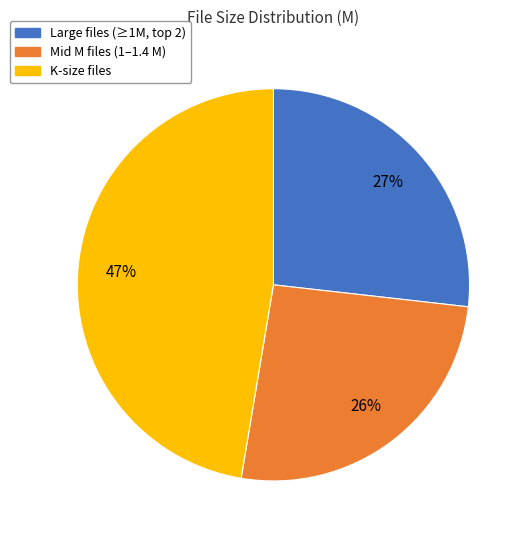

To the nearest percent, what is the average slice percentage?

33%